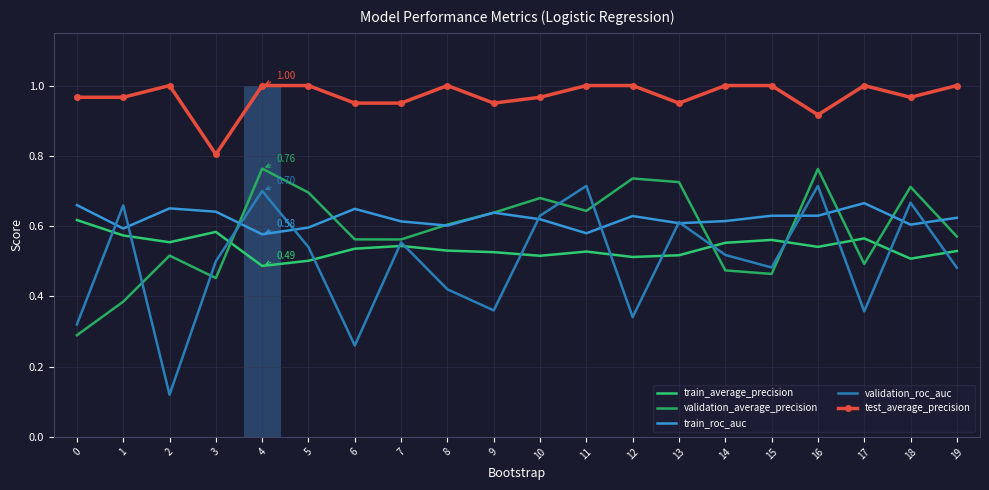

What is the average value of the validation_average_precision series?

0.6